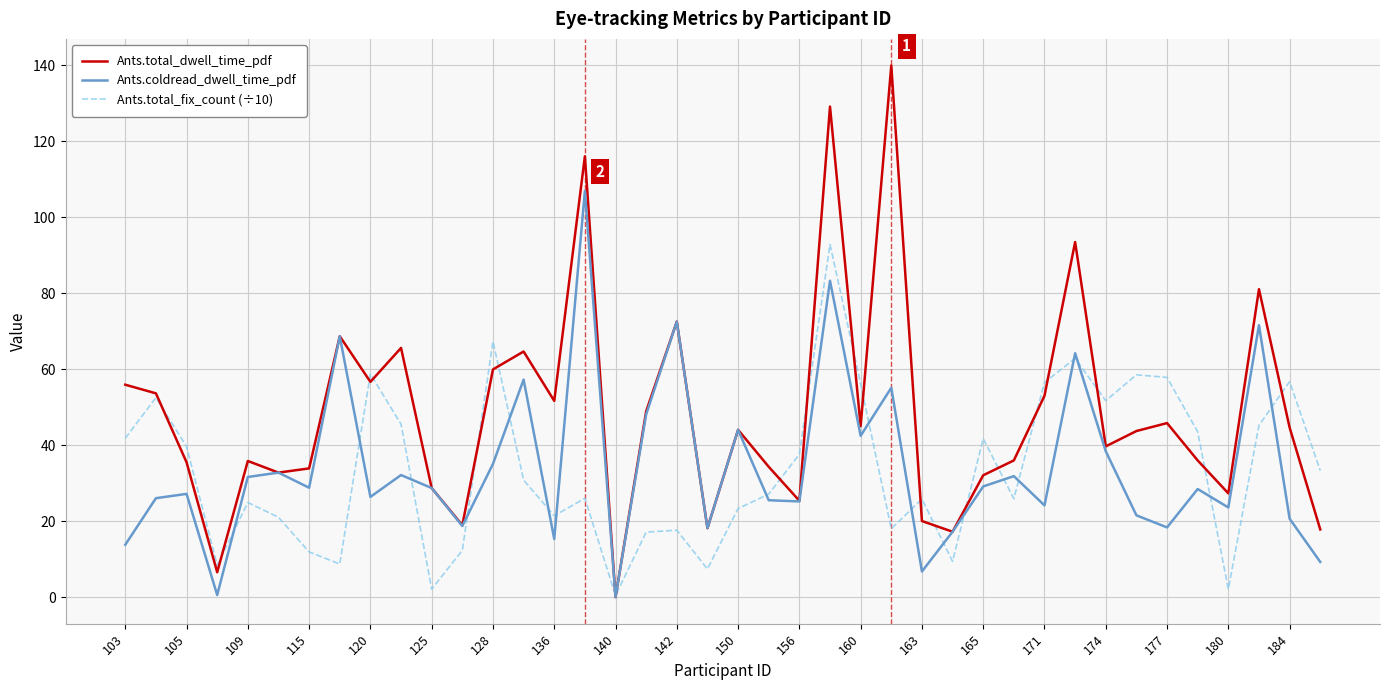

What is the maximum value for Ants.total_dwell_time_pdf?

139.9